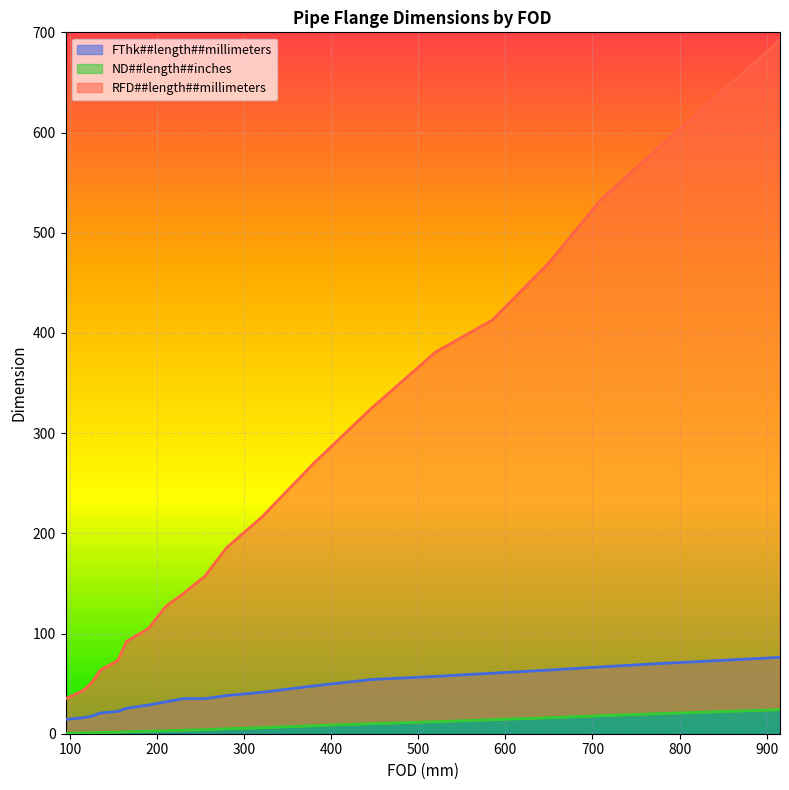

At 135, list the series in order from smallest to largest.

ND##length##inches, FThk##length##millimeters, RFD##length##millimeters